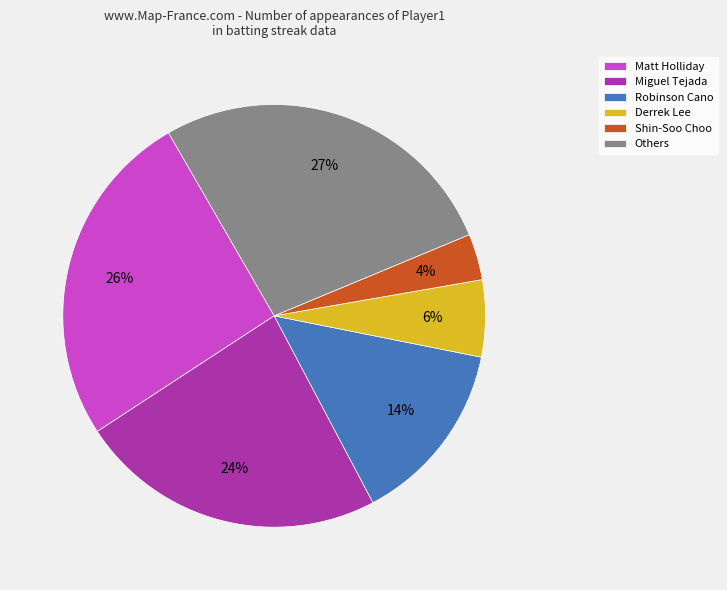

To the nearest percent, what is the combined percentage of Matt Holliday and Derrek Lee?

32%